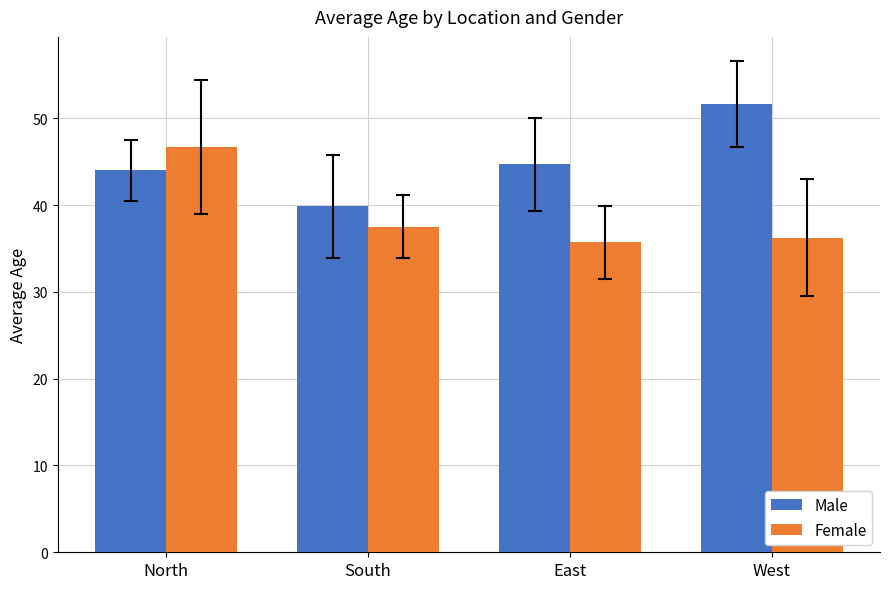

Does the chart contain any negative values?

No